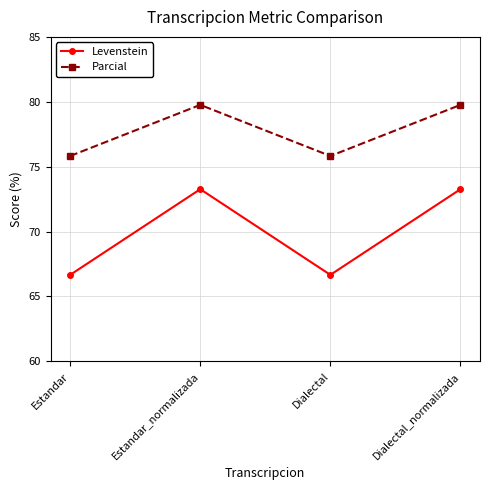

What position from the left is Dialectal_normalizada?

4